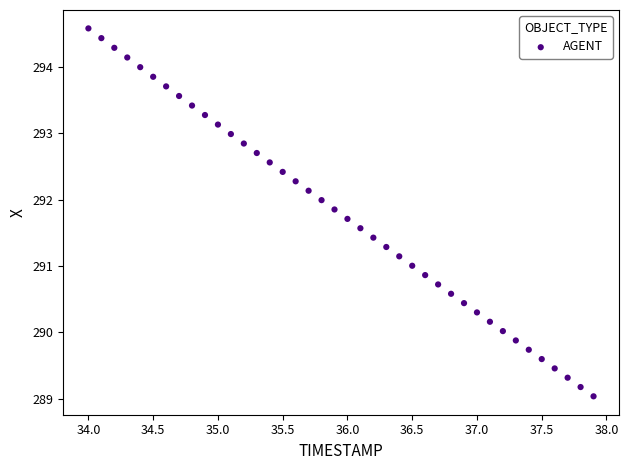

What is the range of X values (max minus min)?

3.9